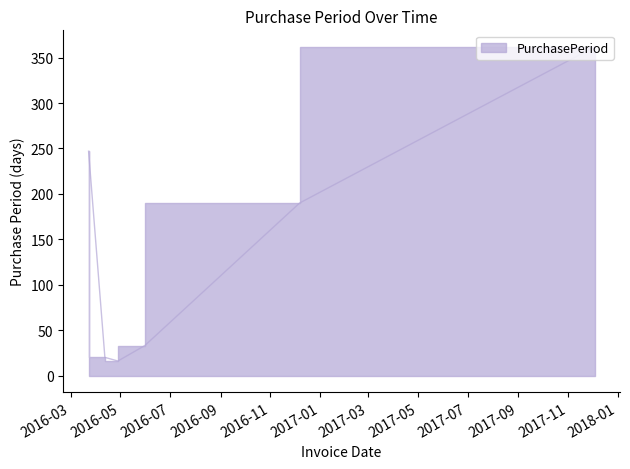

What is the smallest value displayed?

16